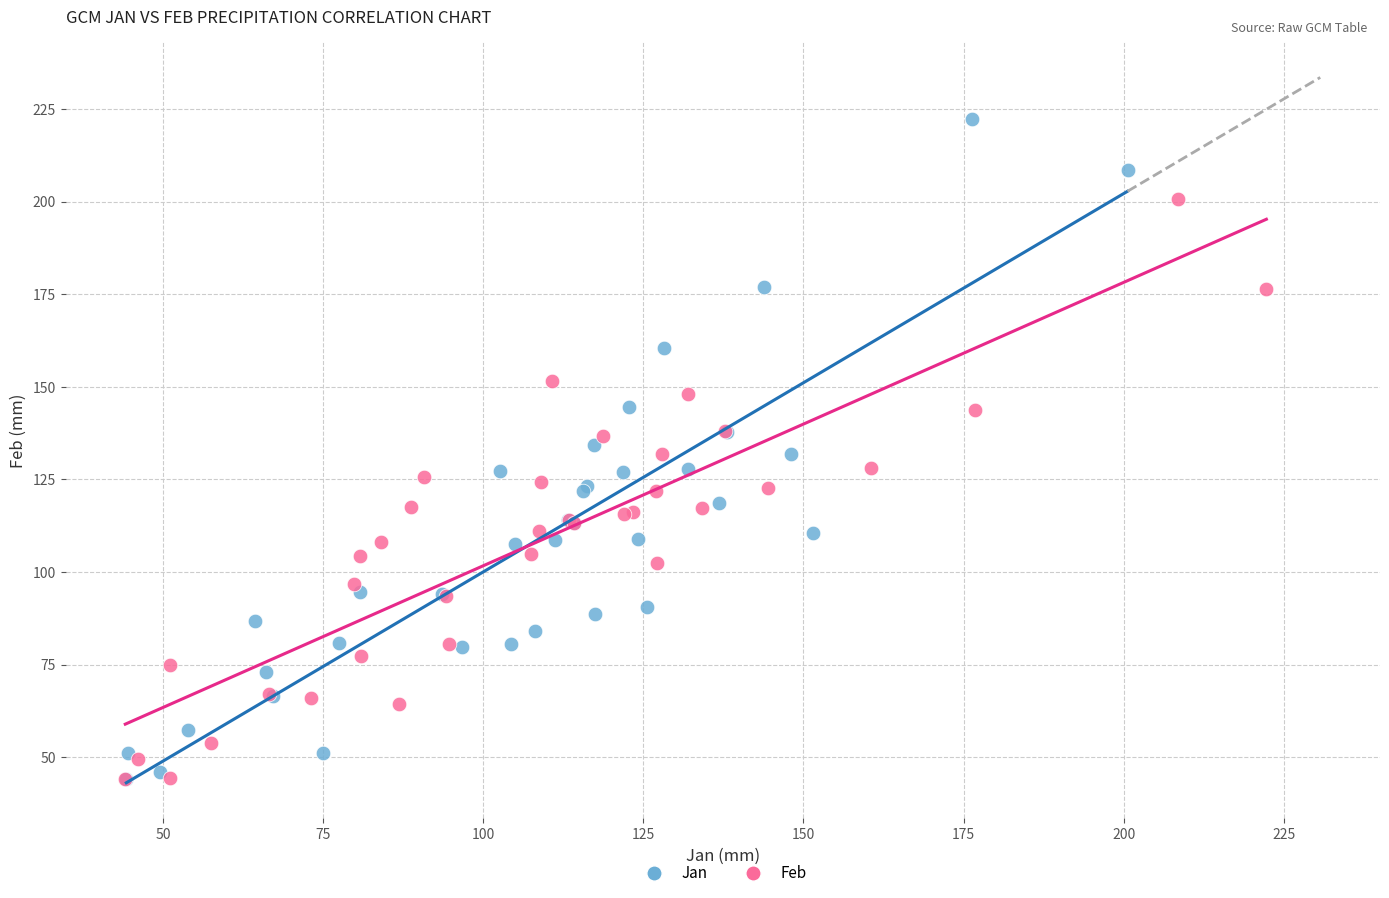

Which series has the widest spread of Y values?

Jan